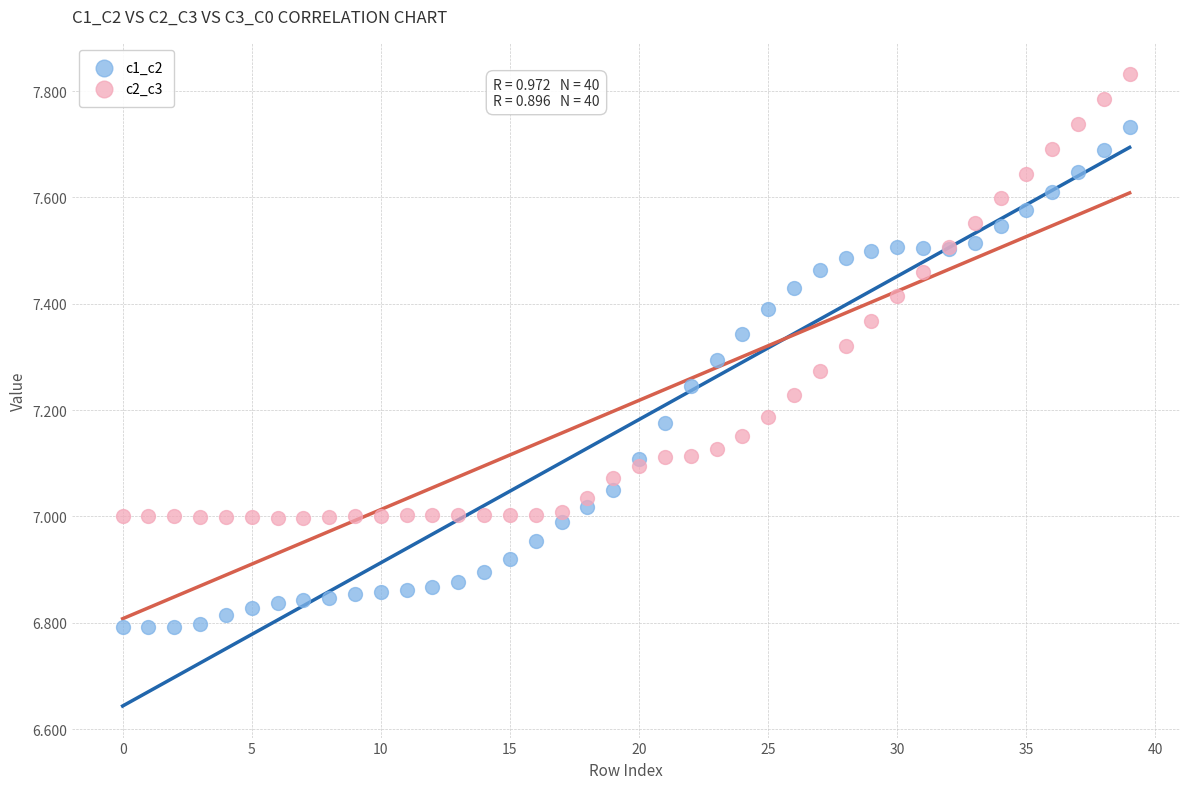

Which series reaches the maximum Y coordinate?

c2_c3